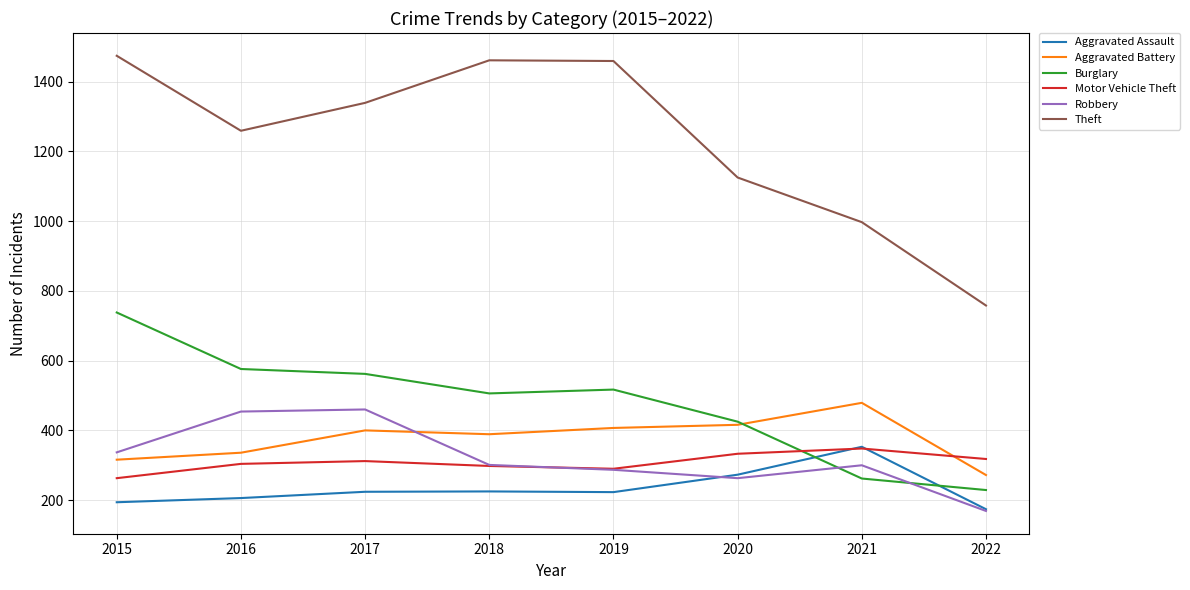

Is it true that Burglary equals 186 at 2015?

False